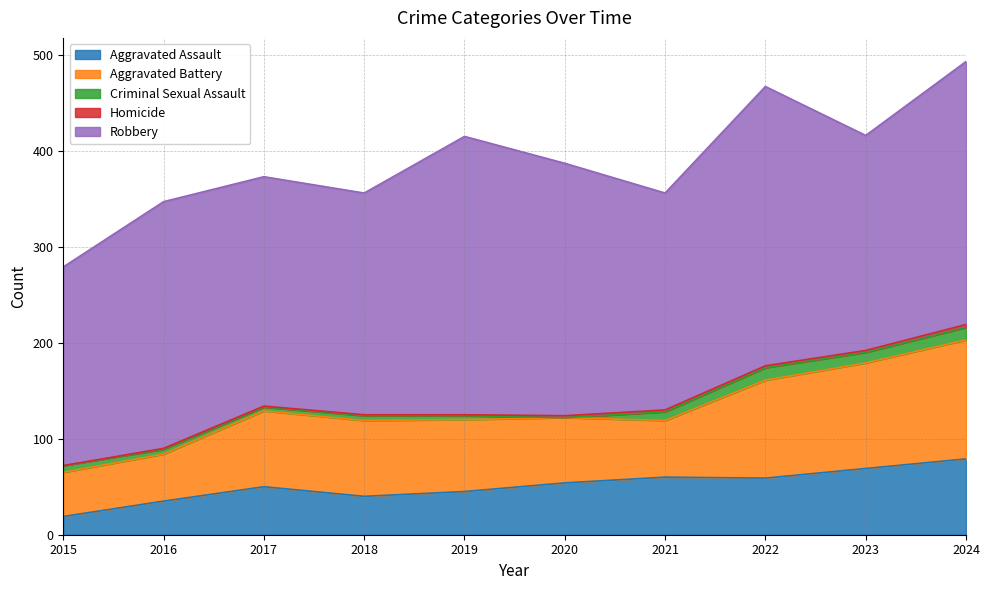

What is the maximum value for Aggravated Assault?

79